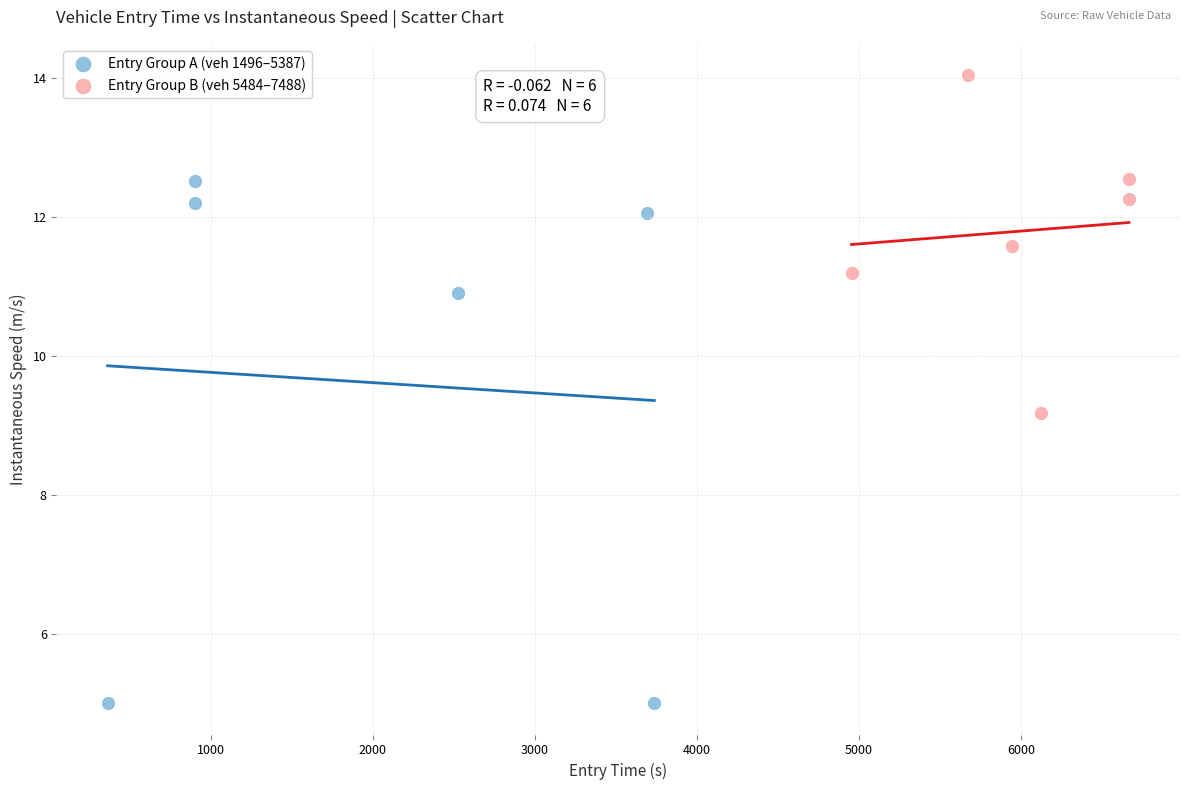

Which series has the largest Y range (max minus min)?

Entry Group A (veh 1496–5387)